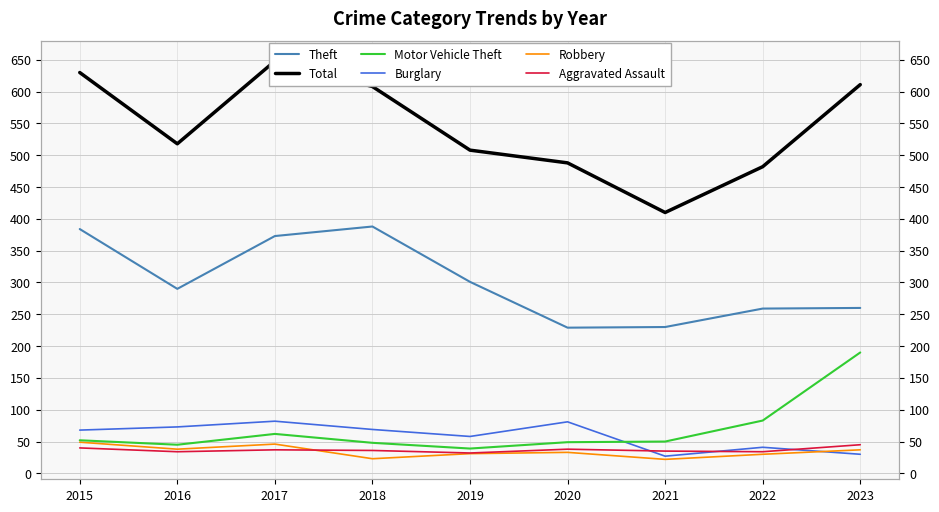

What is the difference between the highest and lowest values at 2016?

484